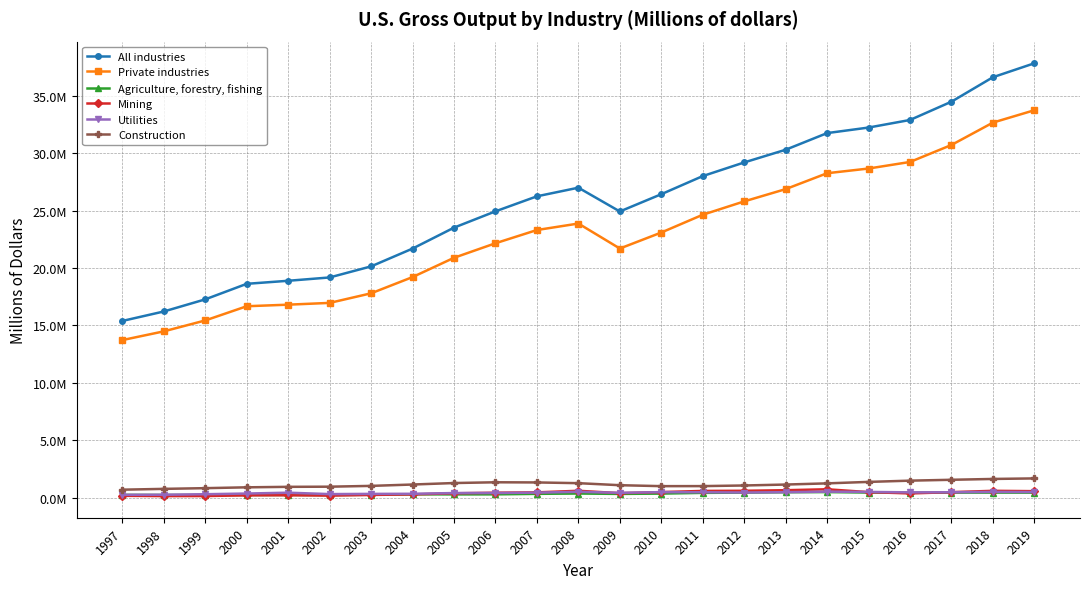

What is the average value of the Private industries series?

22897024